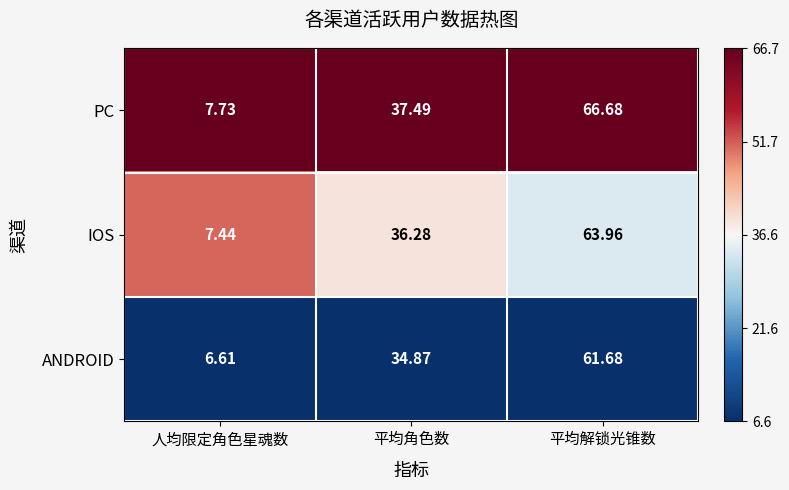

Which series has the widest spread of values?

PC